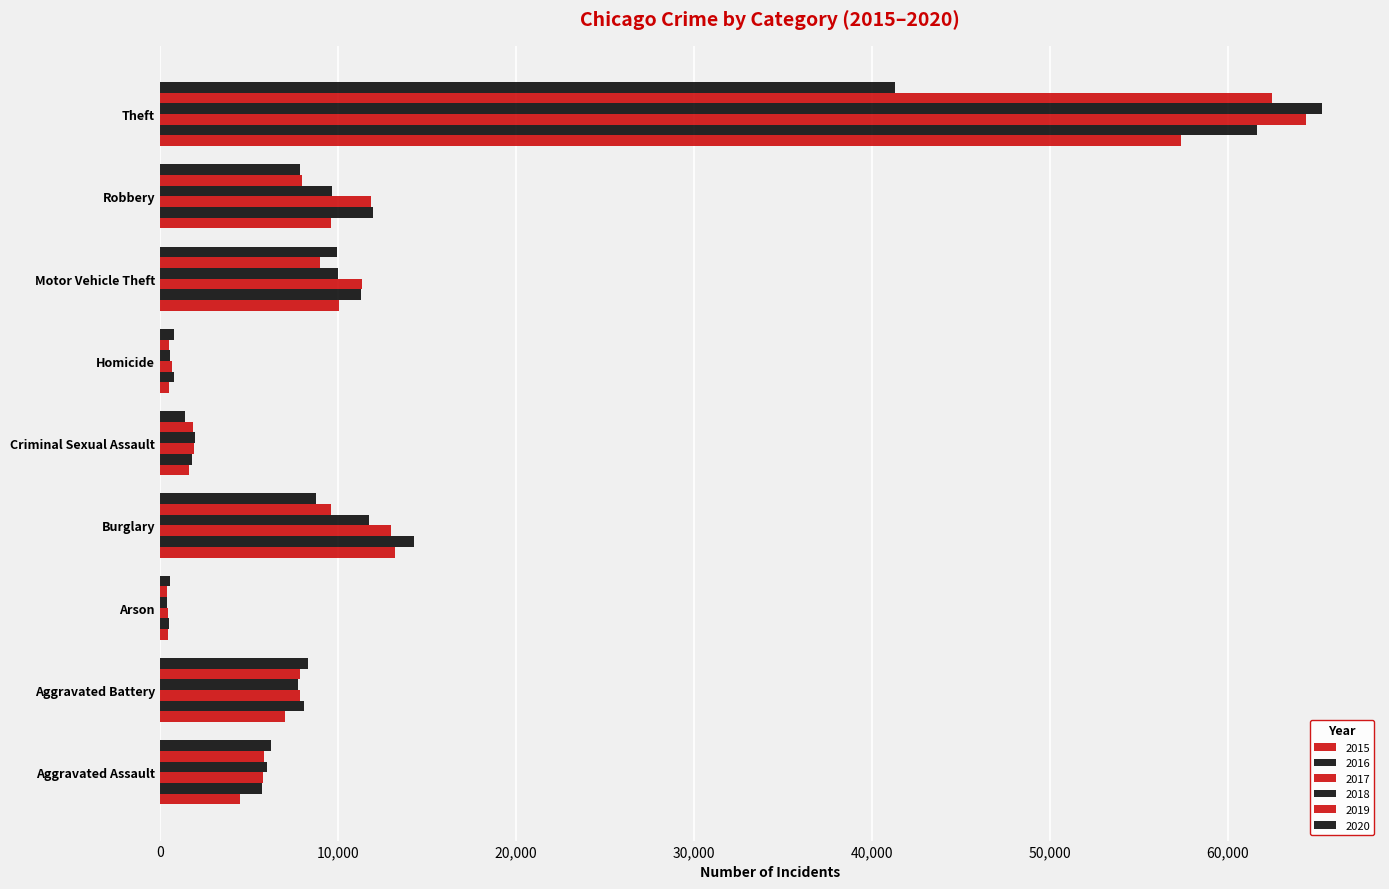

Count the number of categories in the chart.

9